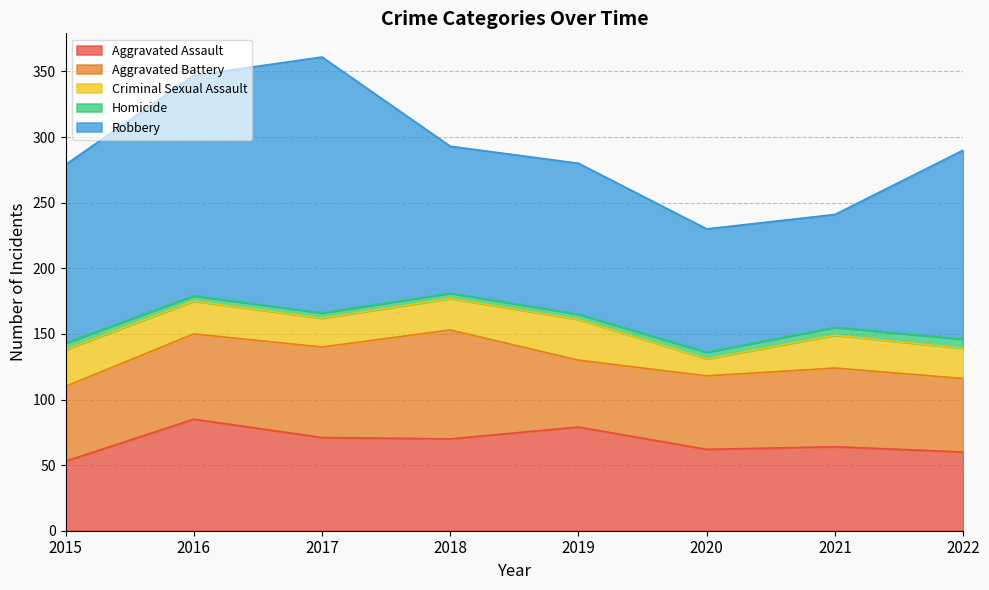

How many lines are shown in the chart?

5